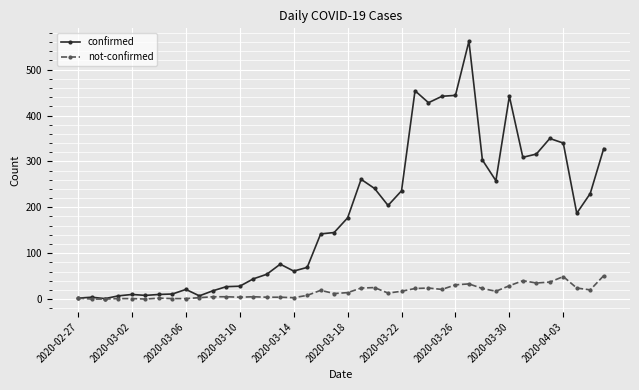

Which series has the largest total across all categories?

confirmed